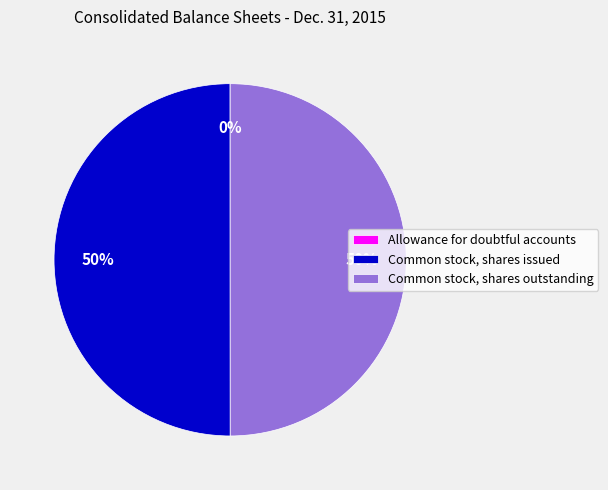

To the nearest percent, what percentage of the pie is Common stock, shares outstanding?

50%